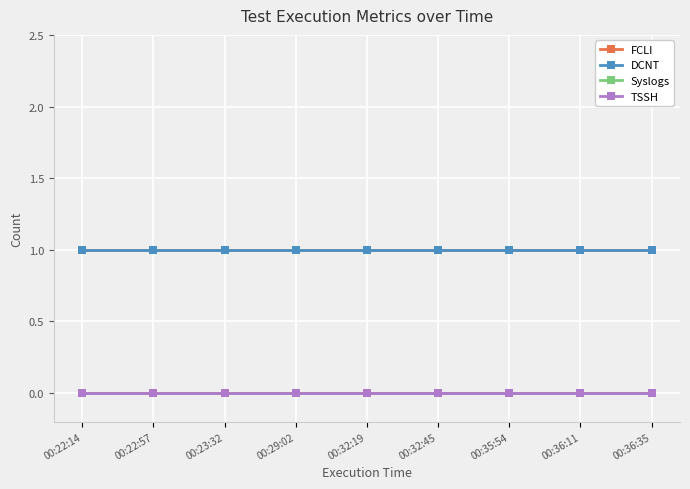

Does the chart have visible grid lines?

Yes